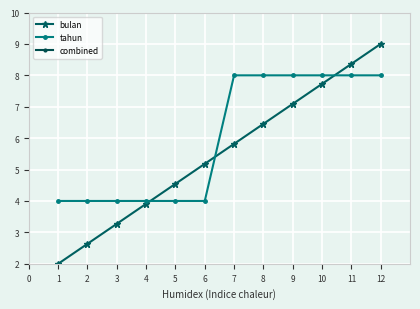

Which series has the widest spread of values?

combined